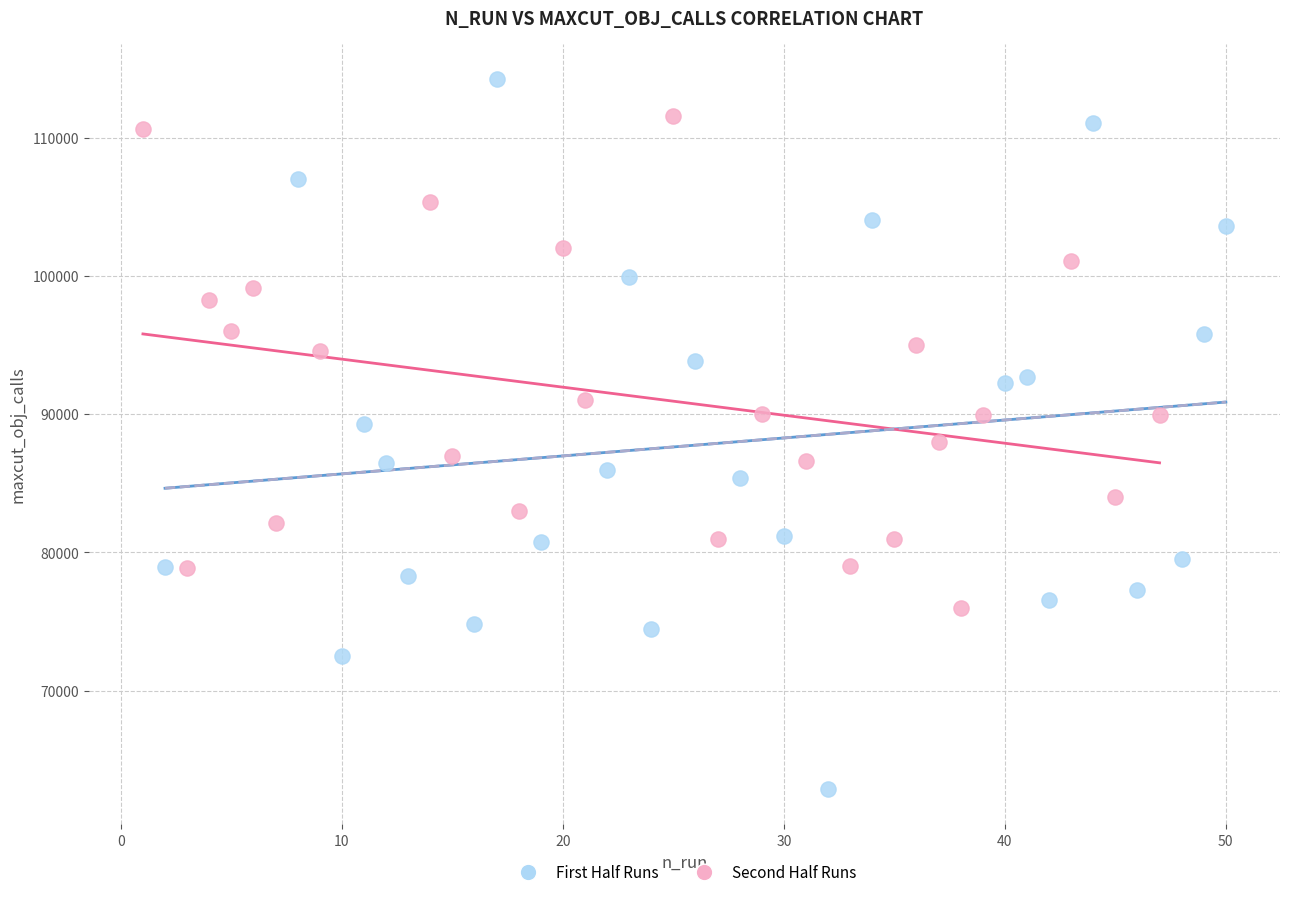

Which series contains the highest Y value?

First Half Runs